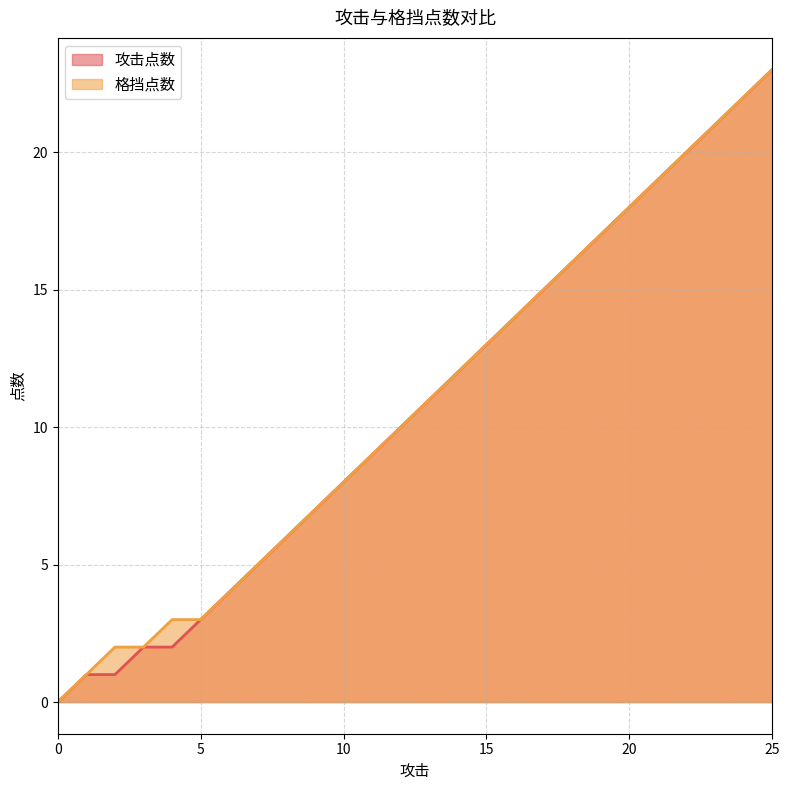

Is it true that 攻击点数 equals 11 at 18?

False